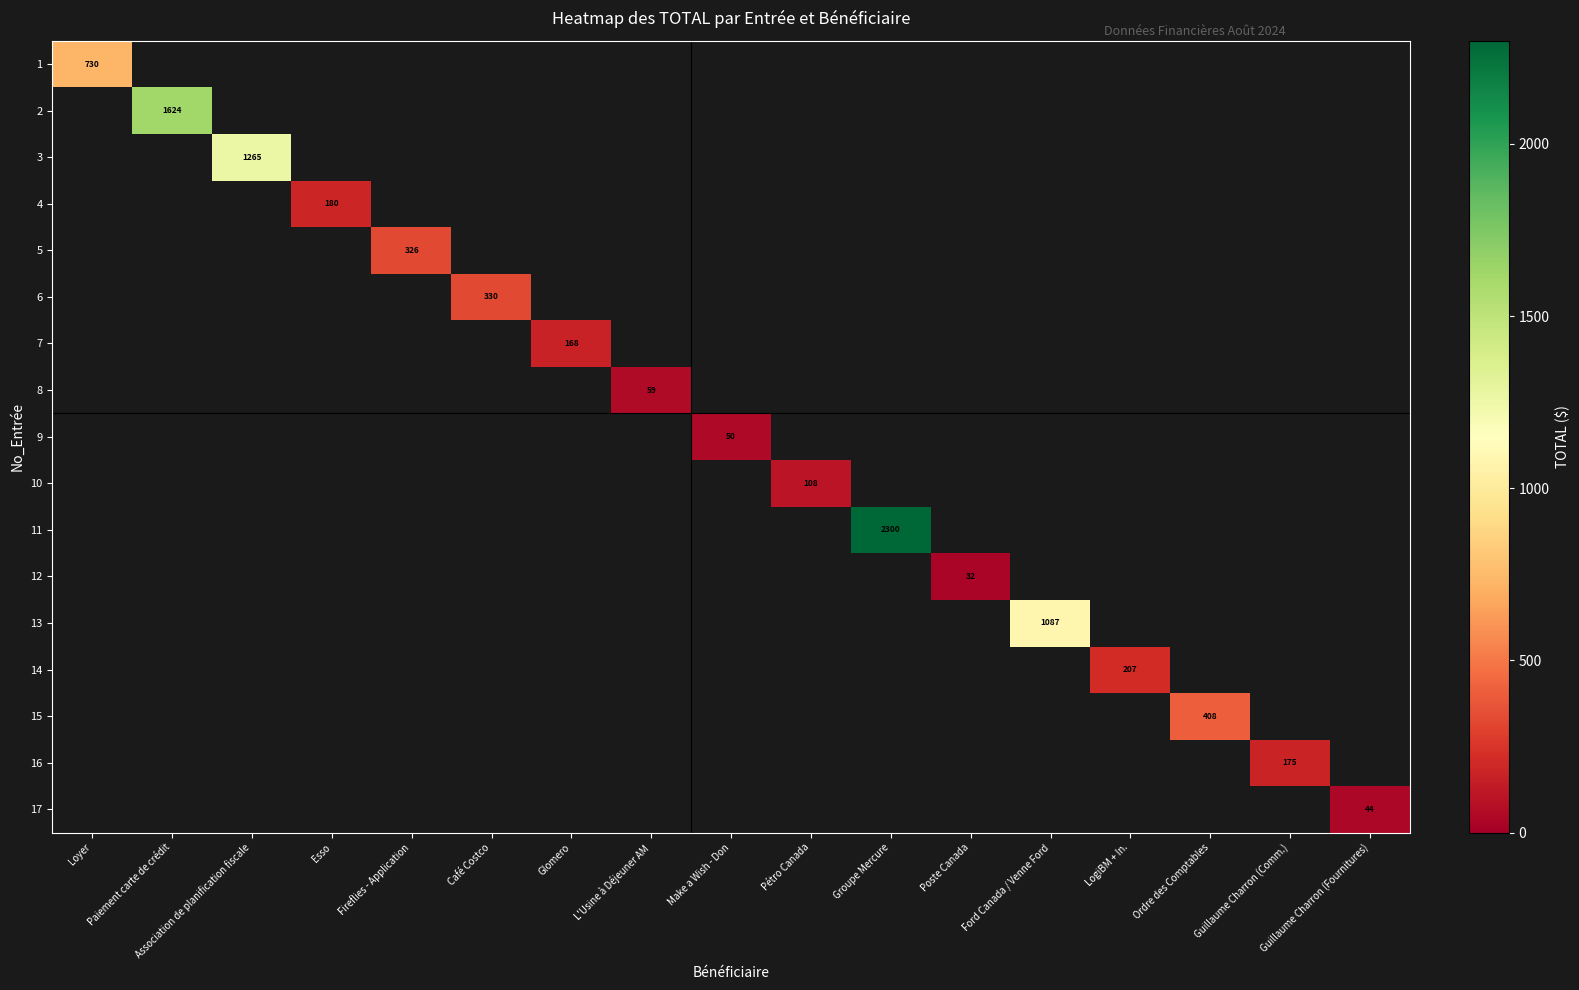

True or false: 2 has a value of 713 at Paiement carte de crédit.

False